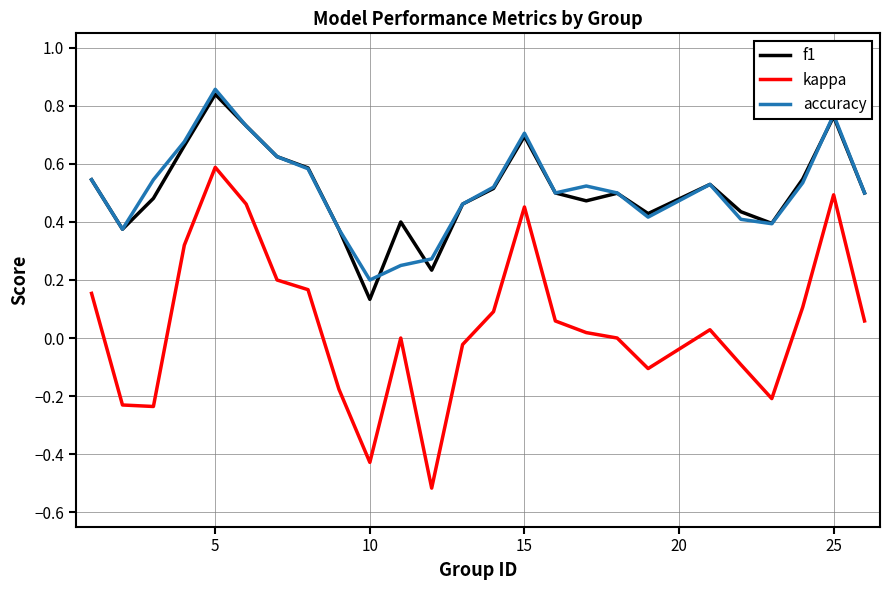

True or false: f1 and kappa cross at least once.

False